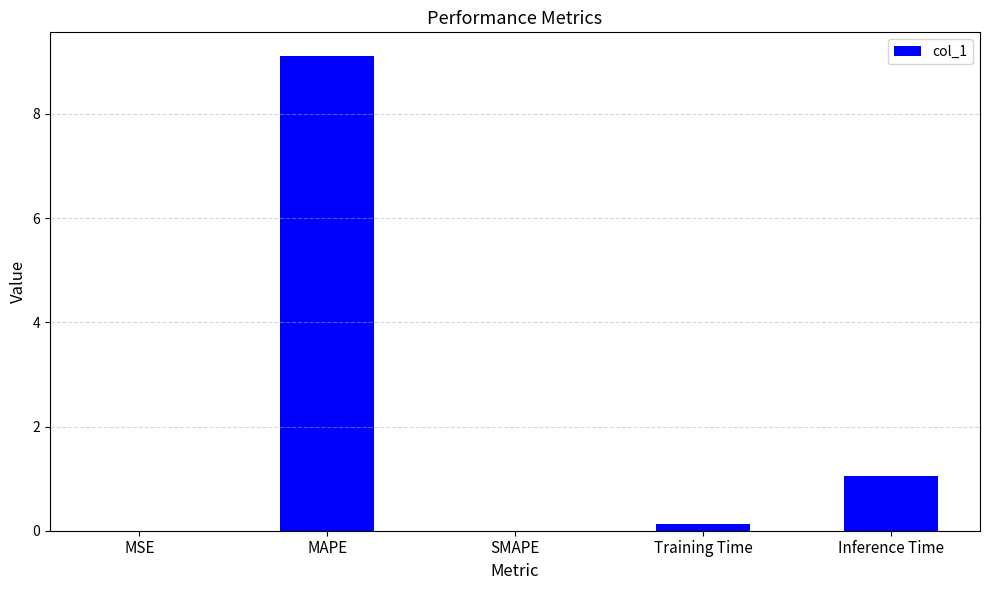

Count the number of data series in this chart.

1